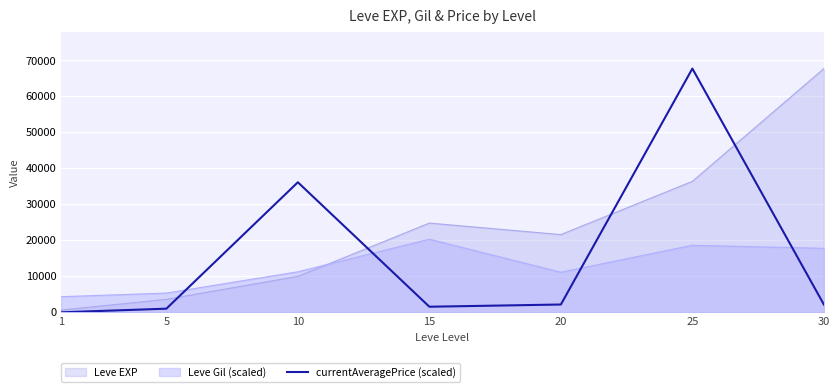

Which label corresponds to the smallest value in the chart?

1